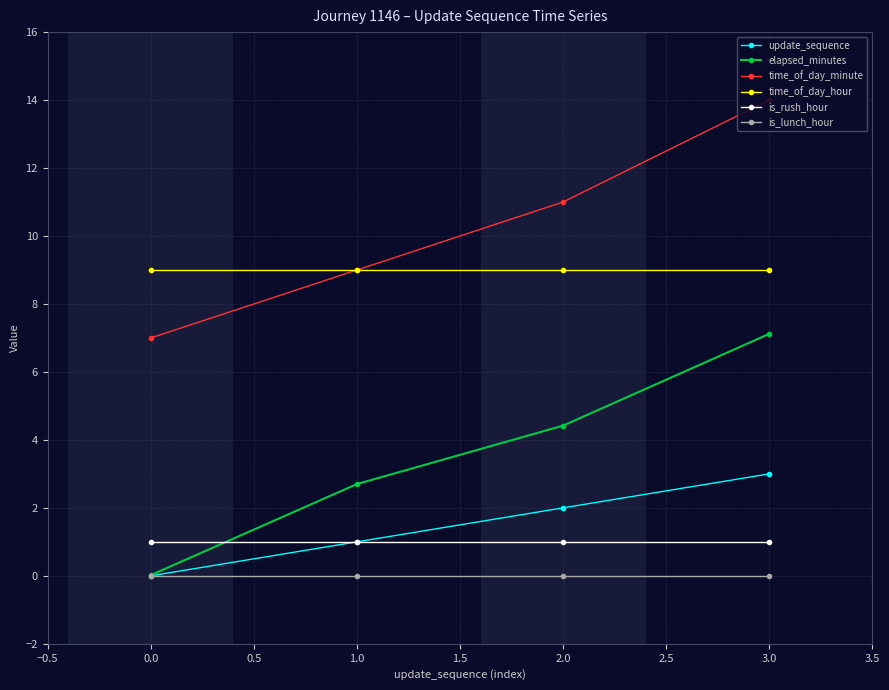

What are all the series names shown in the legend?

update_sequence, elapsed_minutes, time_of_day_minute, time_of_day_hour, is_rush_hour, is_lunch_hour